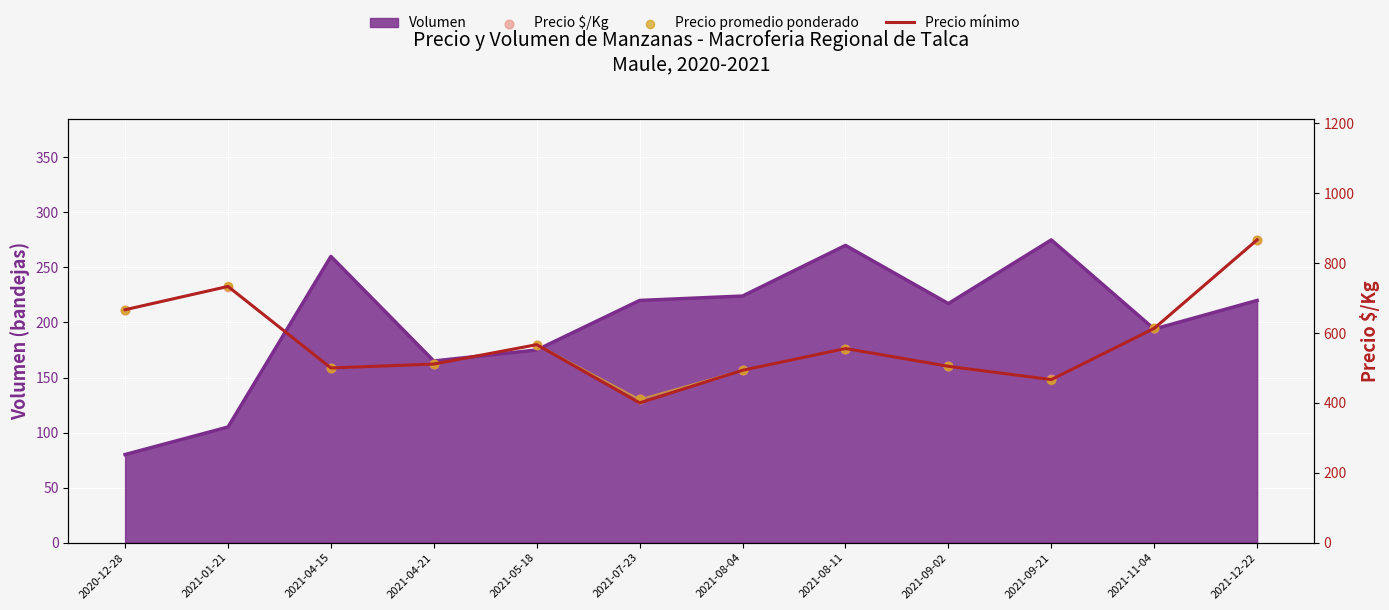

At how many categories does at least one series exceed 493?

10